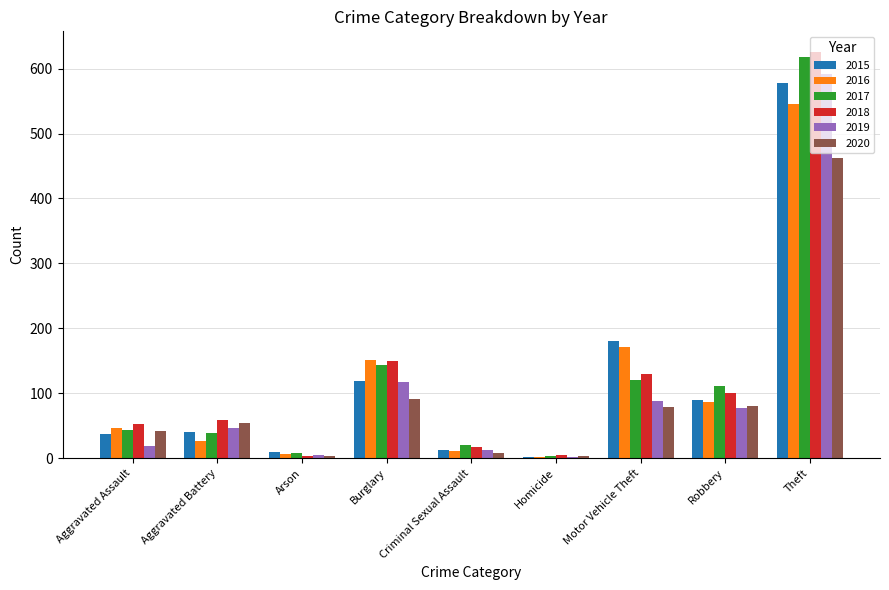

At how many categories does at least one series exceed 373?

1